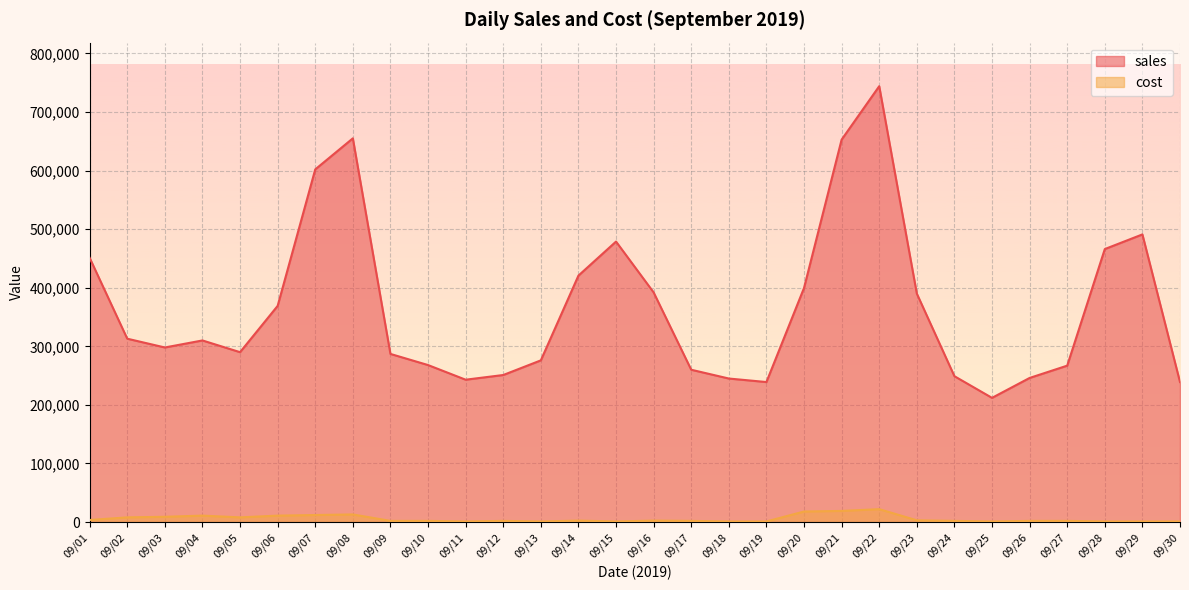

Read the sales value at 09/20, to the nearest 10.

399600